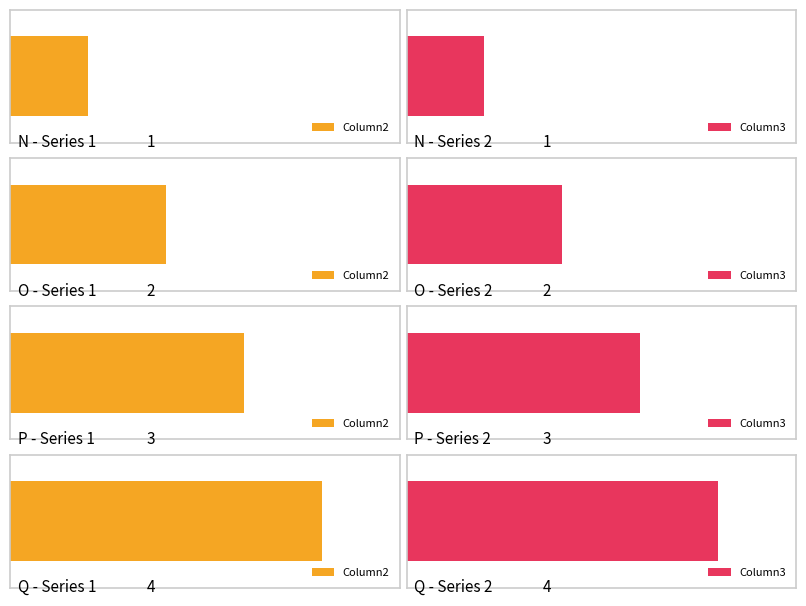

What is the value of the Column2 bar at the 3rd from the left?

3